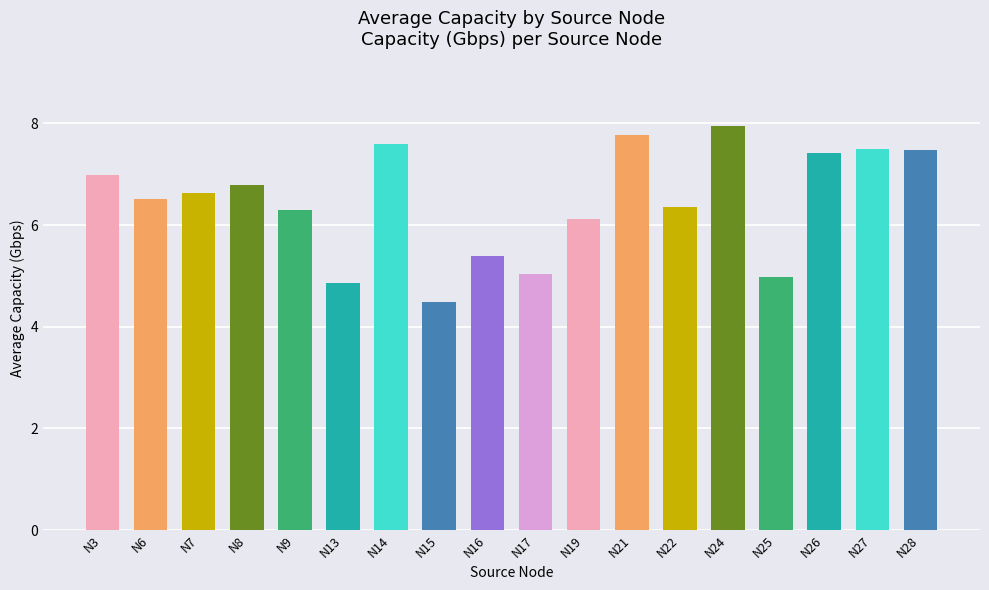

What is the change in value from N19 to N28?

+1.3